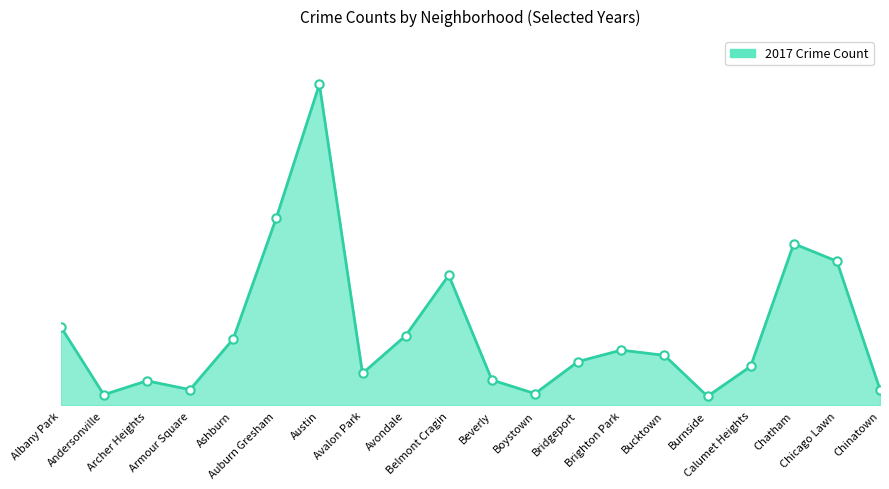

What is the label of the 14th point from the left?

Brighton Park